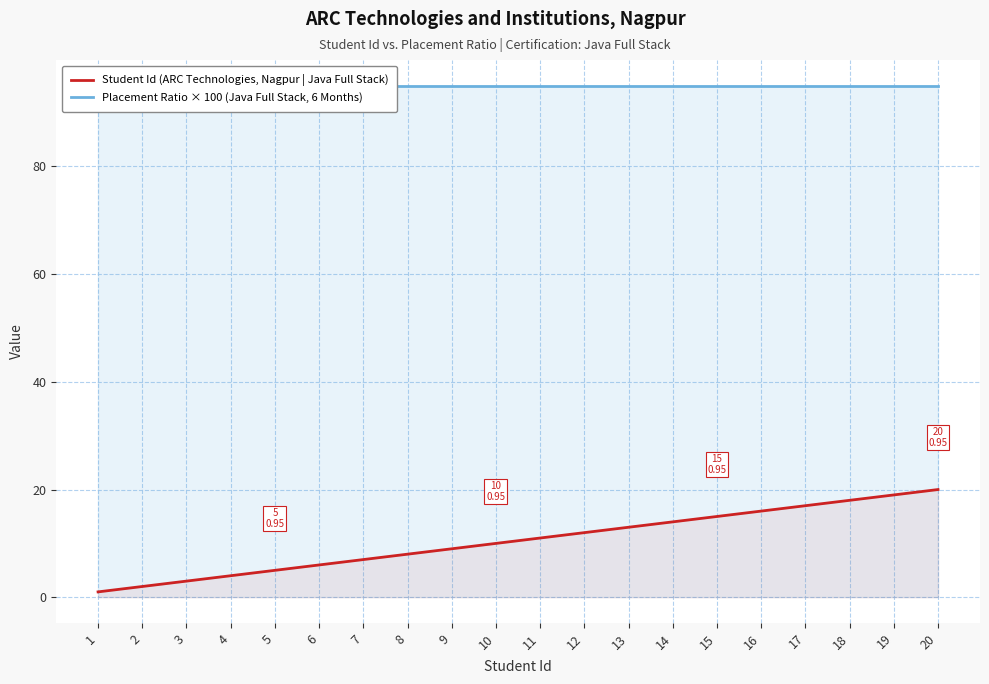

At which category is the sum across all series the highest?

20